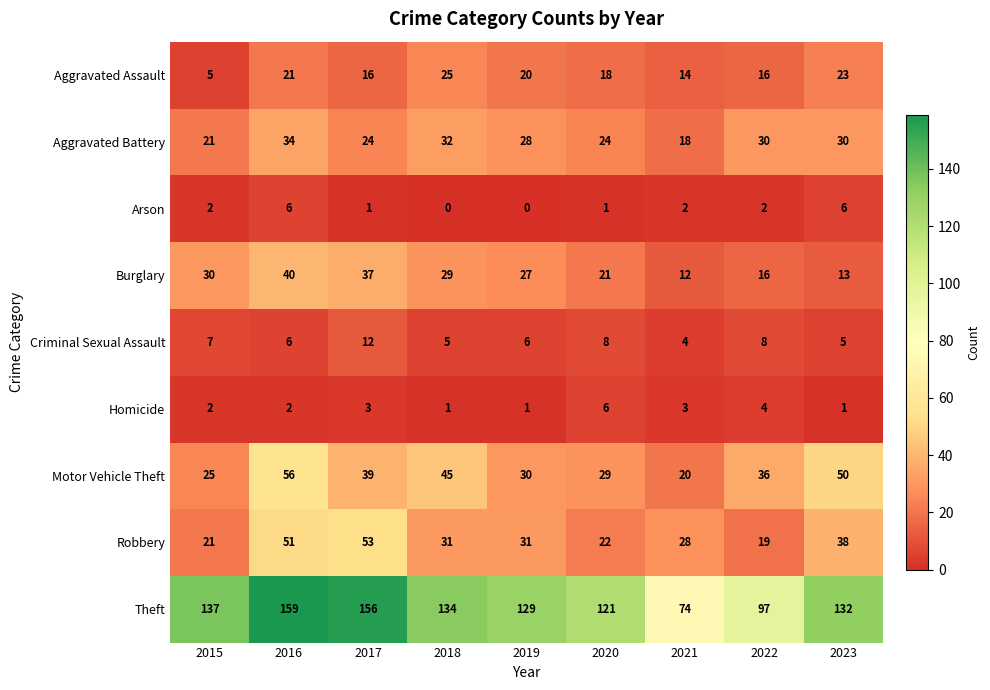

The value of Aggravated Assault at 2015 is 3. True or false?

False